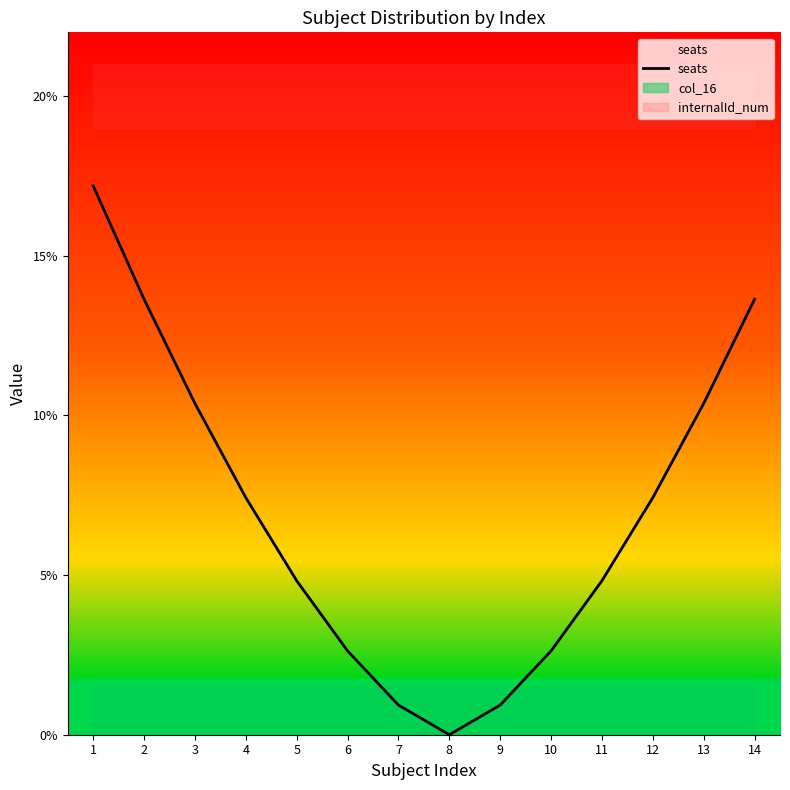

Is this an area chart (filled region under the line)?

No